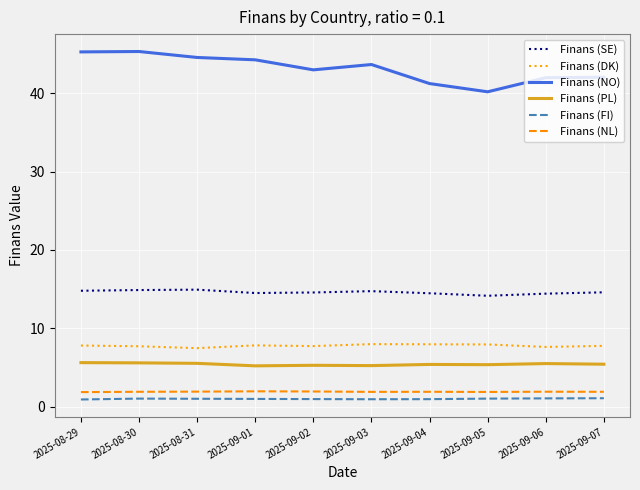

What is the minimum value for Finans (NO)?

40.2